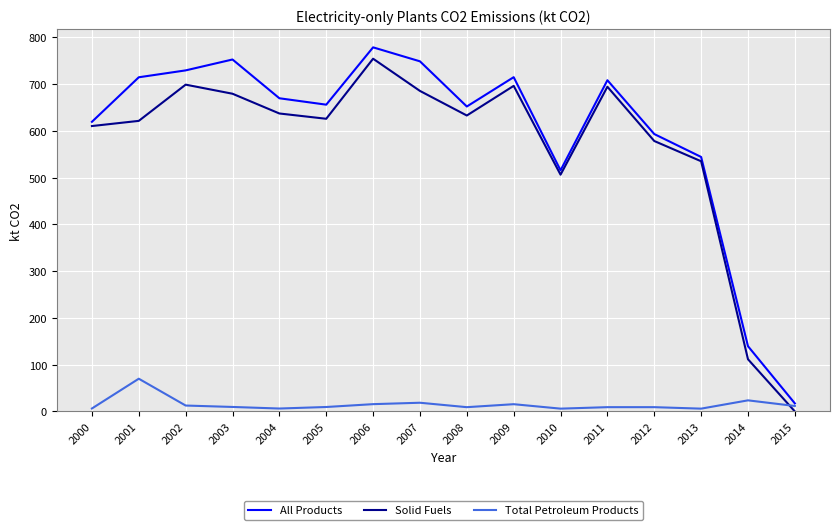

How many values in the All Products series are below 669?

8